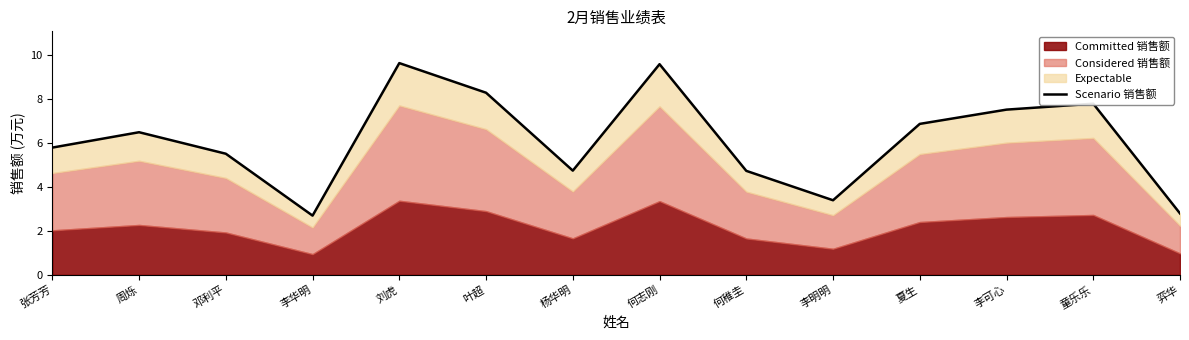

What is the ratio of the value at 邓利平 to the value at 周烁?

0.8